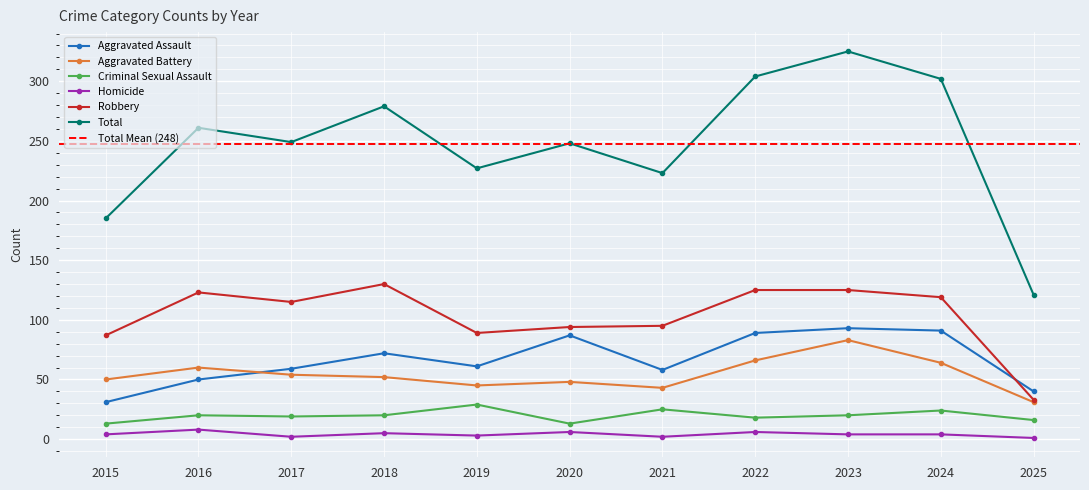

At which label does Homicide reach its peak?

2016